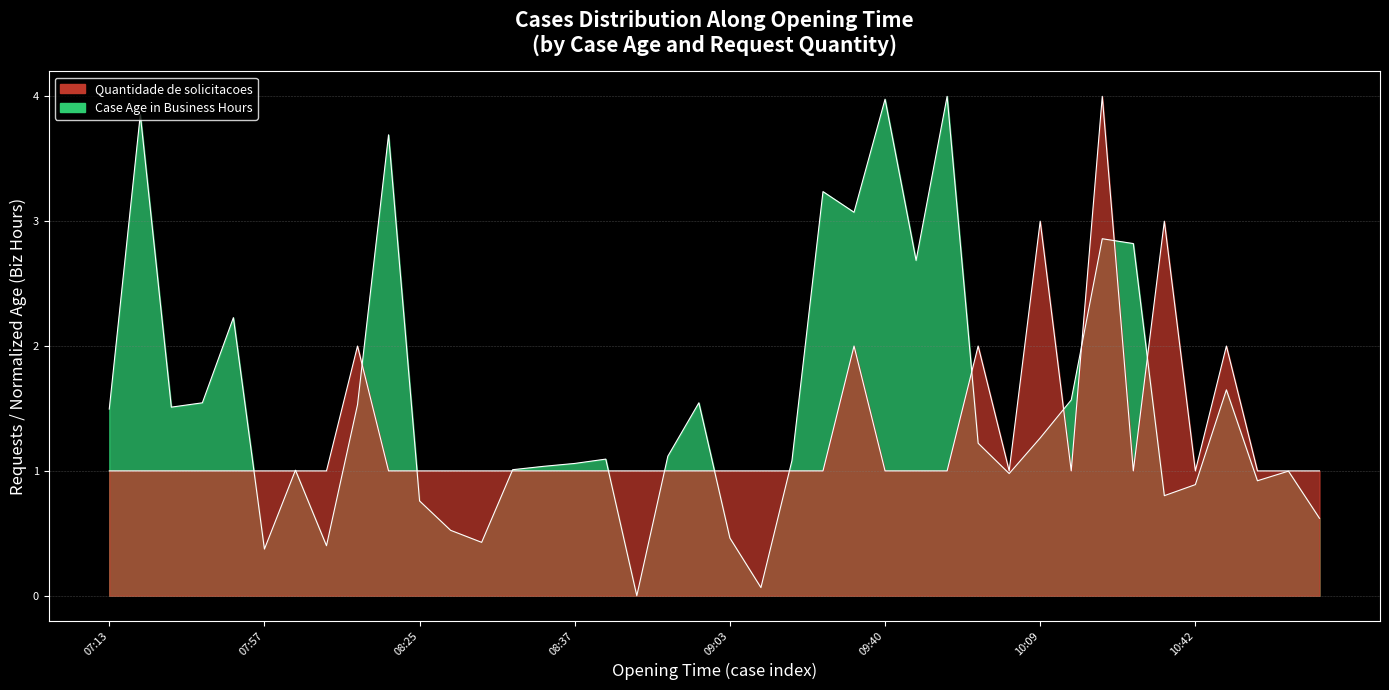

What is the sum of all Case Age in Business Hours values?

61.4